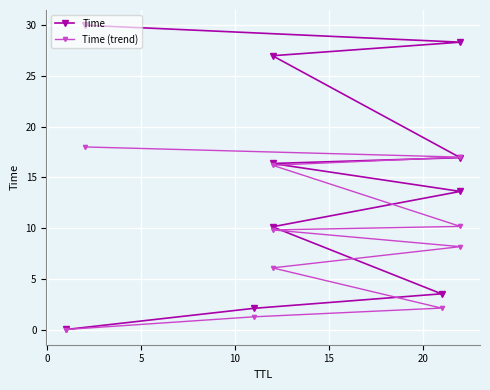

How many lines are shown in the chart?

2